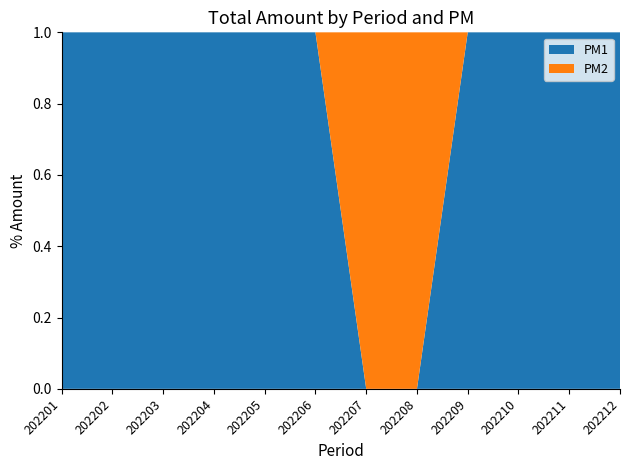

Reading left to right, what are all the values shown in this chart?

PM1: 202201=20	202202=110	202203=200	202204=120	202205=110	202206=110	202207=0	202208=0	202209=150	202210=170	202211=10	202212=10
PM2: 202201=0	202202=0	202203=0	202204=0	202205=0	202206=0	202207=20	202208=110	202209=0	202210=0	202211=0	202212=0